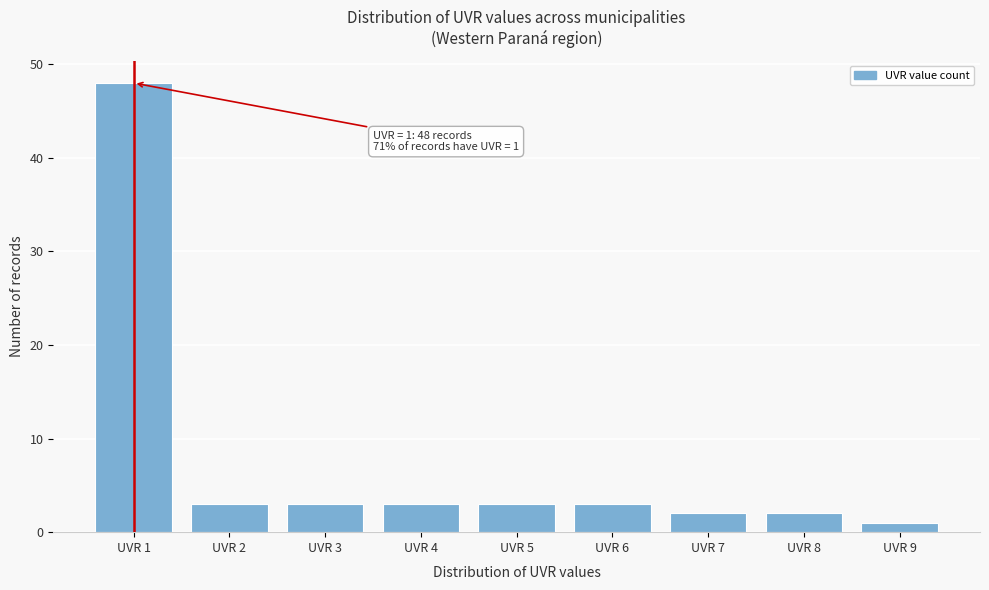

Over which range of the x-axis is the bar tallest?

0.5 to 1.5